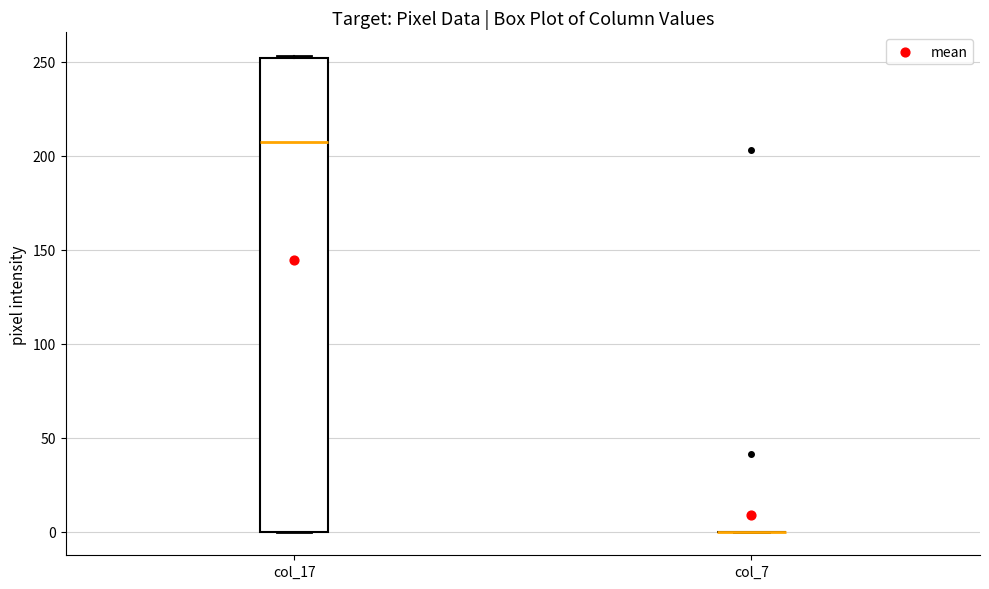

Which box is the tallest, from its lower edge to its upper edge?

col_17